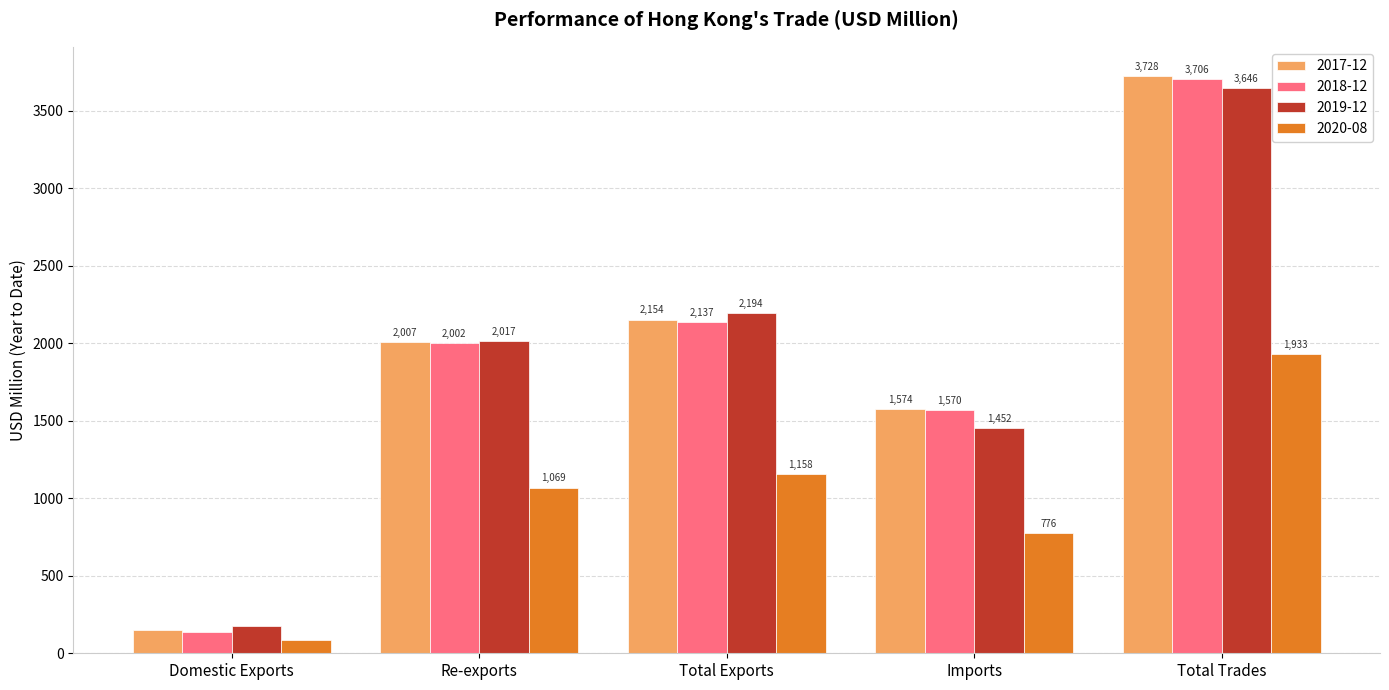

What is the label of the 5th bar from the right?

Domestic Exports